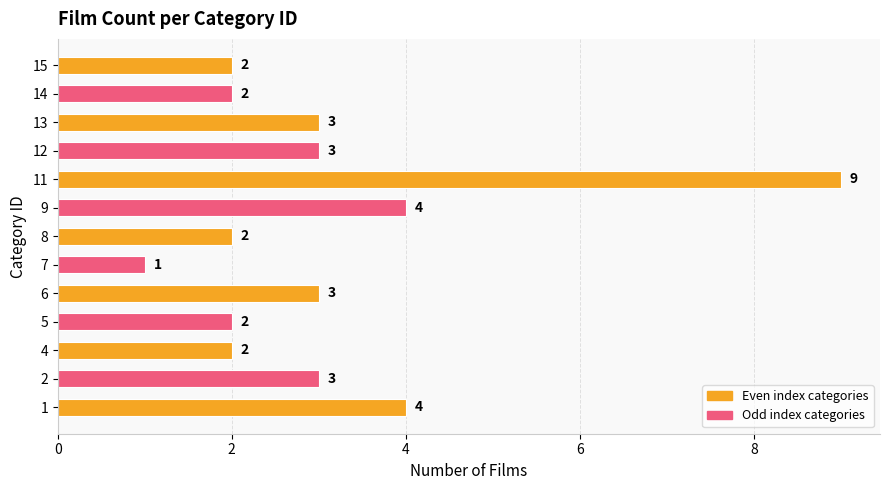

Reading bottom to top, transcribe all the data shown in this chart.

4	3	2	2	3	1	2	4	9	3	3	2	2